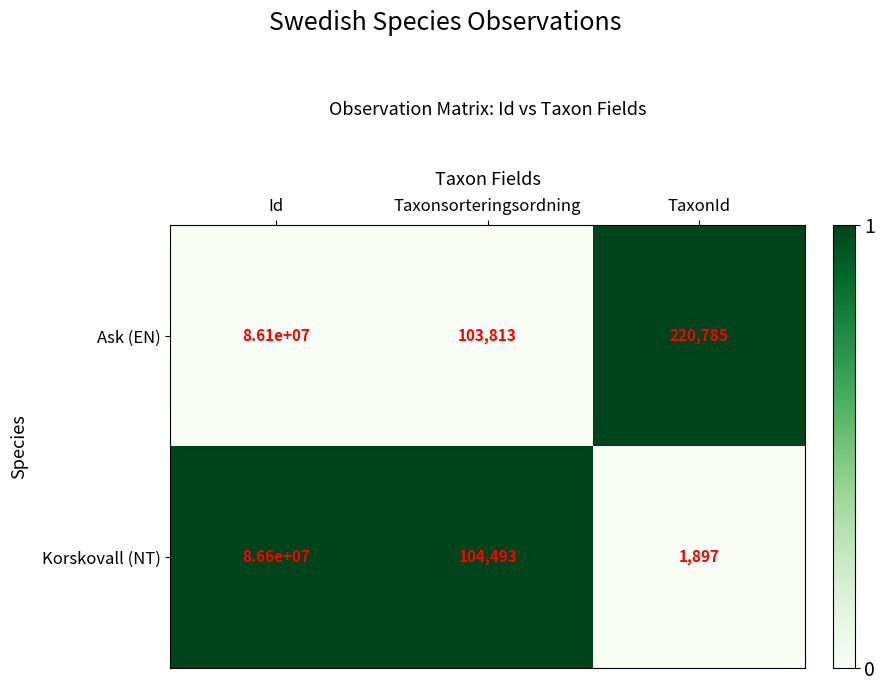

Reading left to right, list all the values displayed in this chart.

Ask (EN): 86100000	103813	220785
Korskovall (NT): 86600000	104493	1897